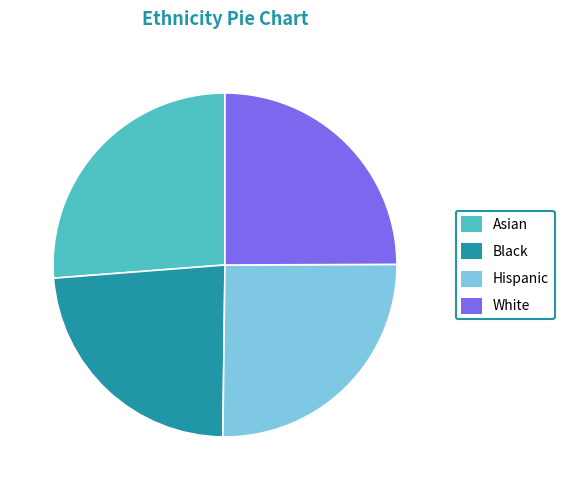

Is the sum of Black and Hispanic greater than half?

No